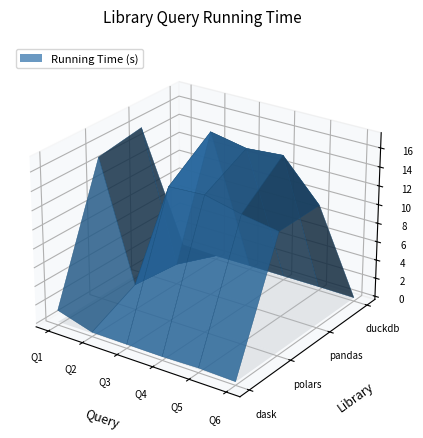

Reading left to right, transcribe all the data shown in this chart.

dask: 0=1.3	1=0.1	2=0.1	3=0.1	4=0.1	5=0.0
polars: 0=15.0	1=2.4	2=14.0	3=14.2	4=13.3	5=12.6
pandas: 0=15.7	1=1.8	2=17.2	3=16.5	4=16.8	5=12.7
duckdb: 0=0.2	1=0.0	2=0.1	3=0.1	4=0.1	5=0.0